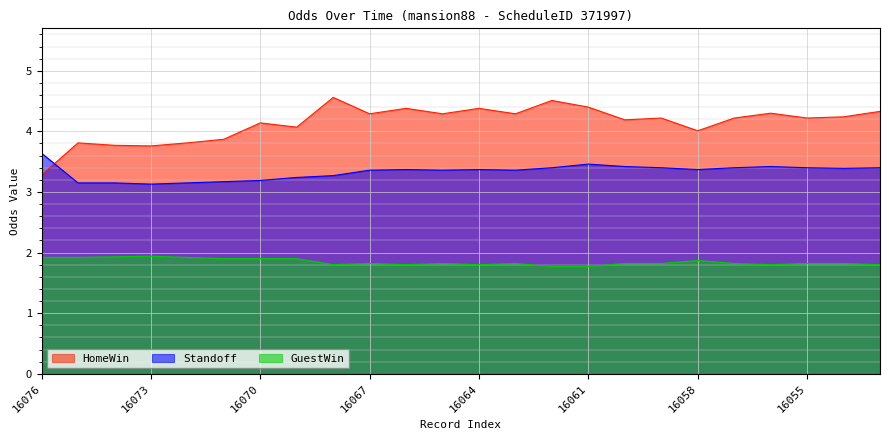

At which category does the chart reach its peak across all series?

16068